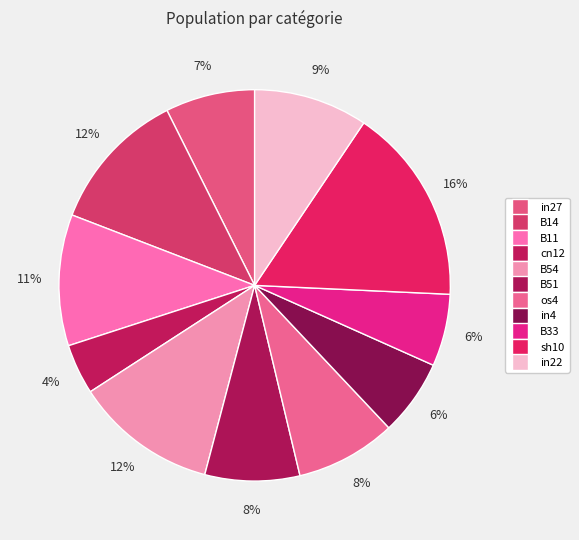

To the nearest percent, what is the average slice percentage?

9%